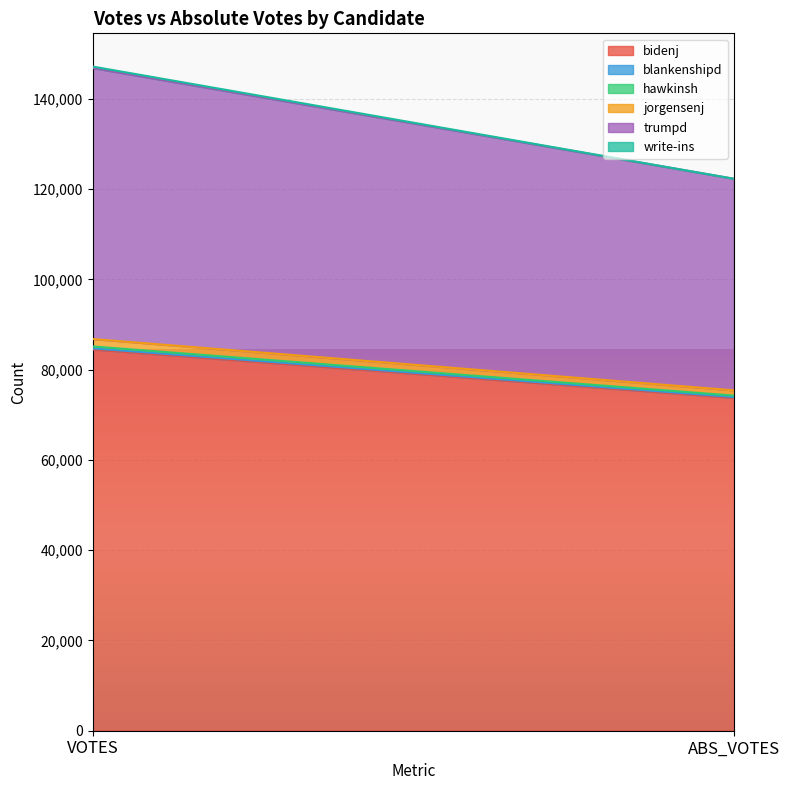

Which series has the largest total across all categories?

bidenj